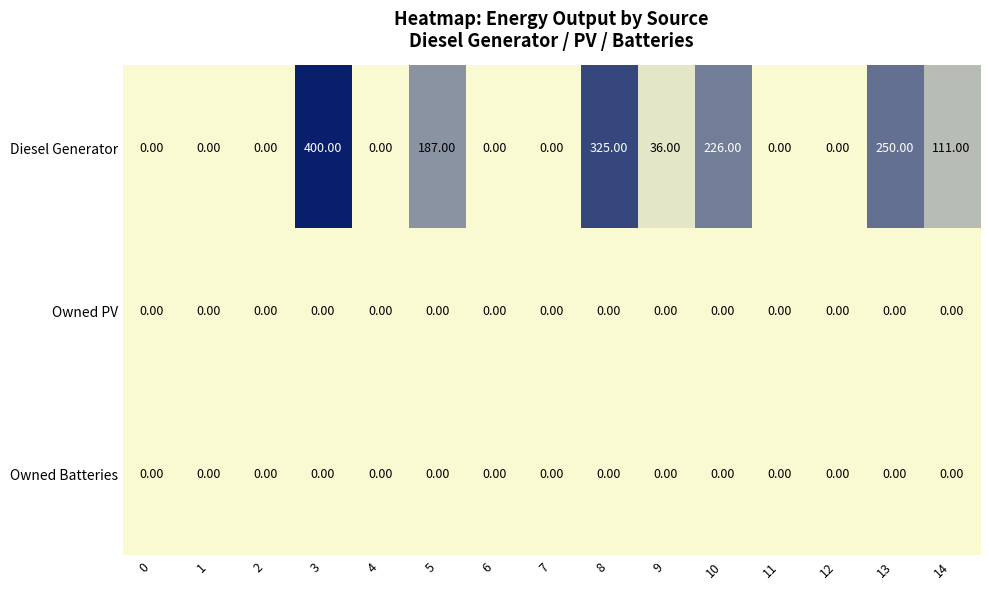

Which series has the largest total across all categories?

Diesel Generator